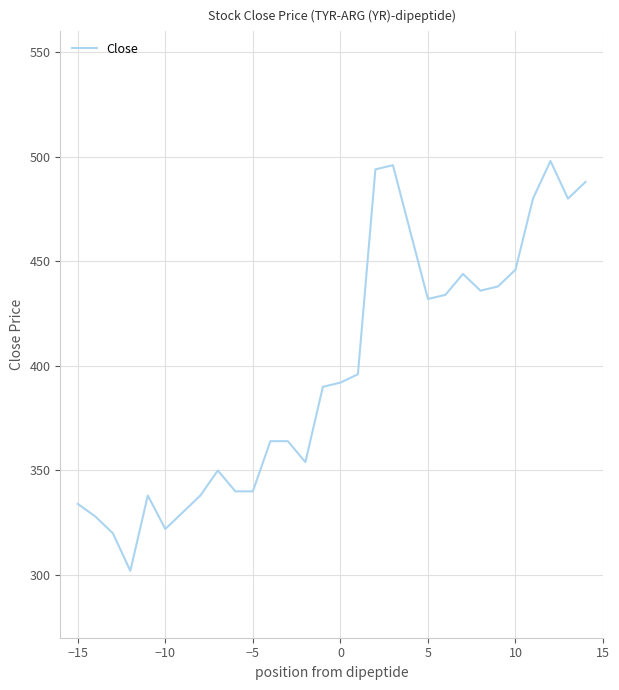

Does the chart display data point markers on the line(s)?

No